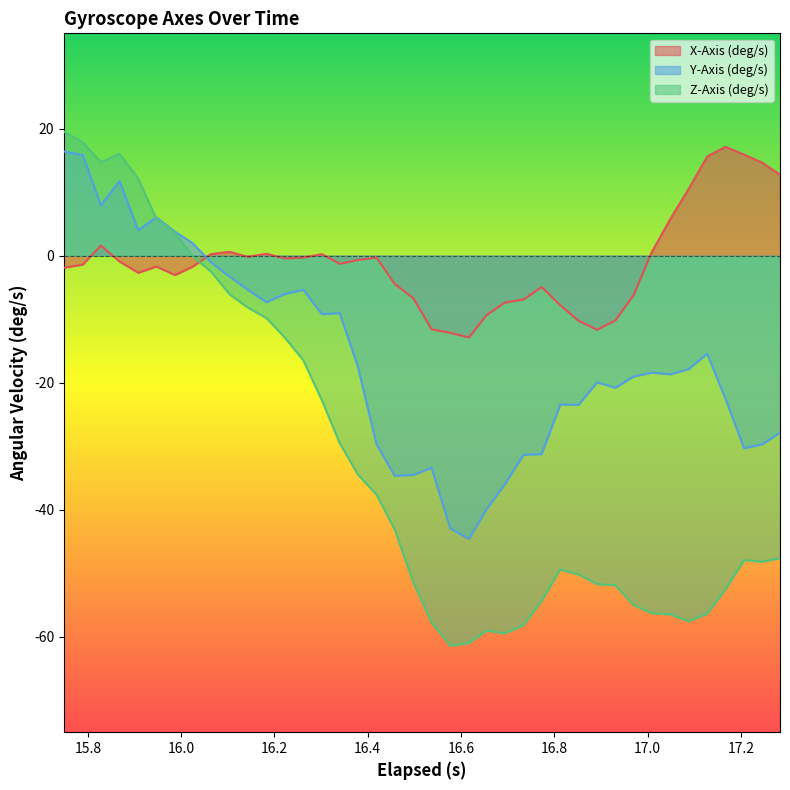

What is the difference between the second highest and minimum values in the Z-Axis (deg/s) series?

79.3